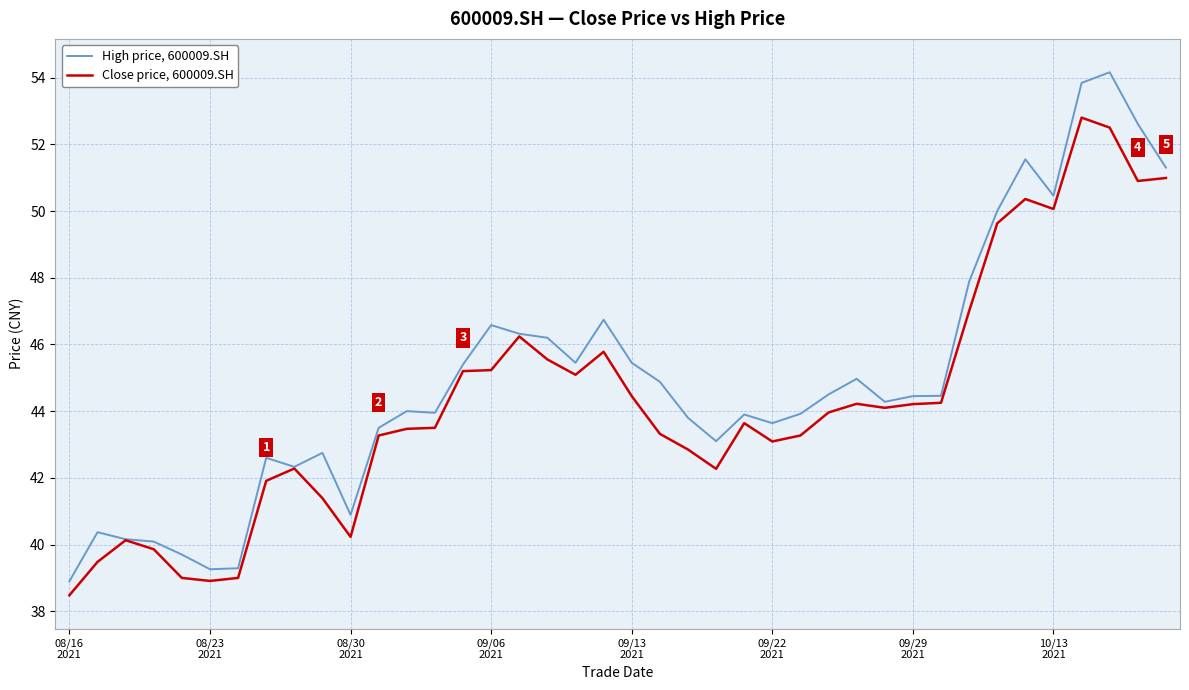

Which series has the largest range (max minus min)?

High price, 600009.SH